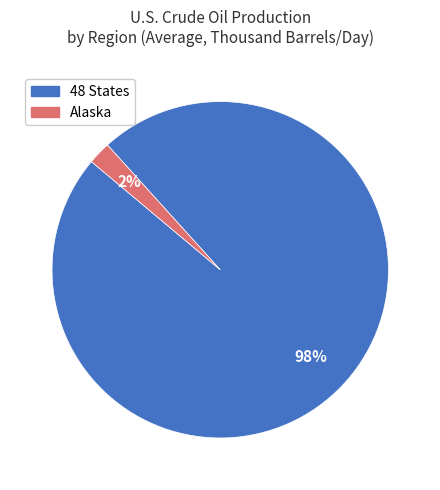

Is there a majority slice in this chart?

Yes